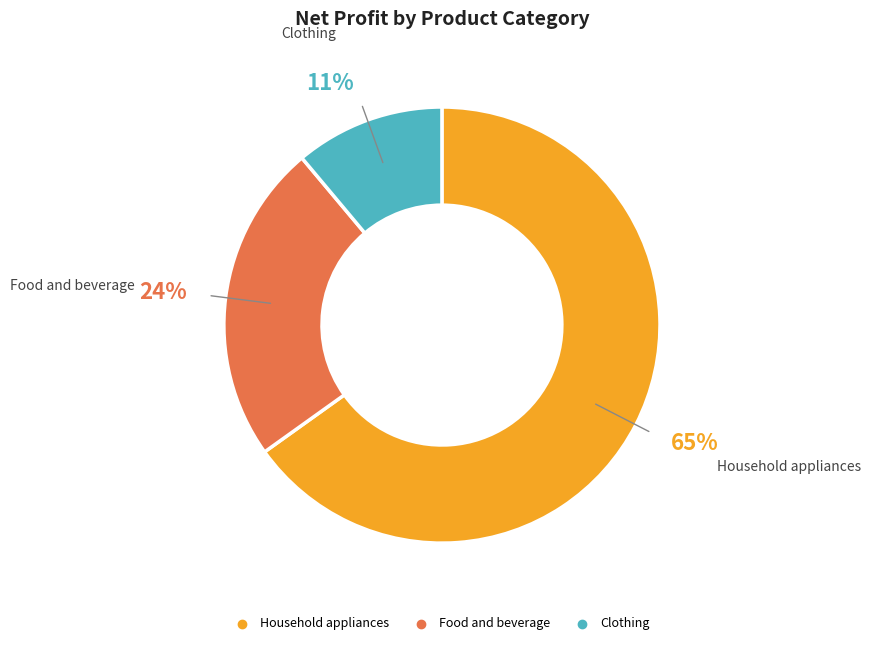

Count the number of slices in the pie.

3